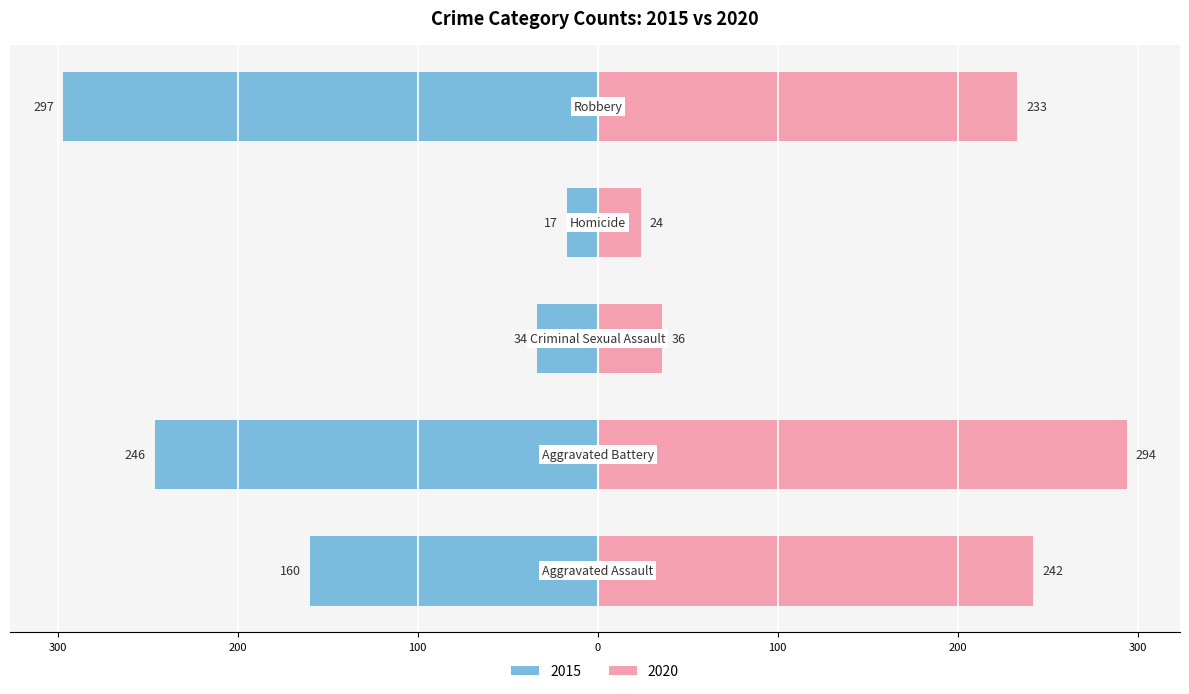

What is the label of the 5th bar from the right?

Aggravated Assault